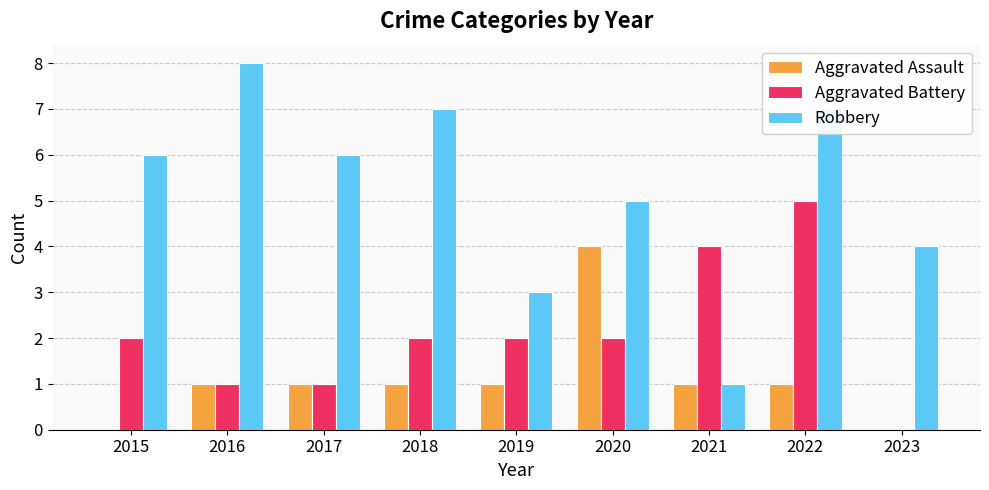

Which series has the widest spread of values?

Robbery